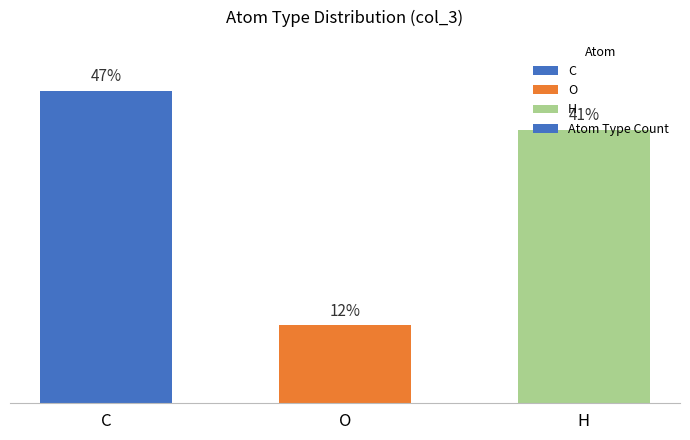

At which category does the chart reach its peak across all series?

C